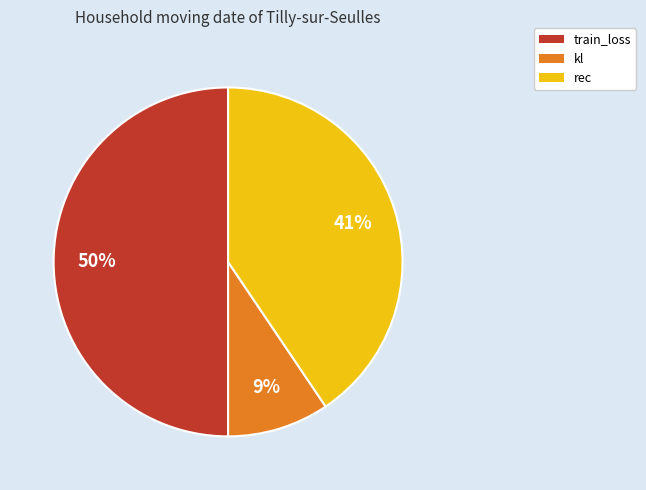

To the nearest percent, what percentage of the pie is train_loss?

50%